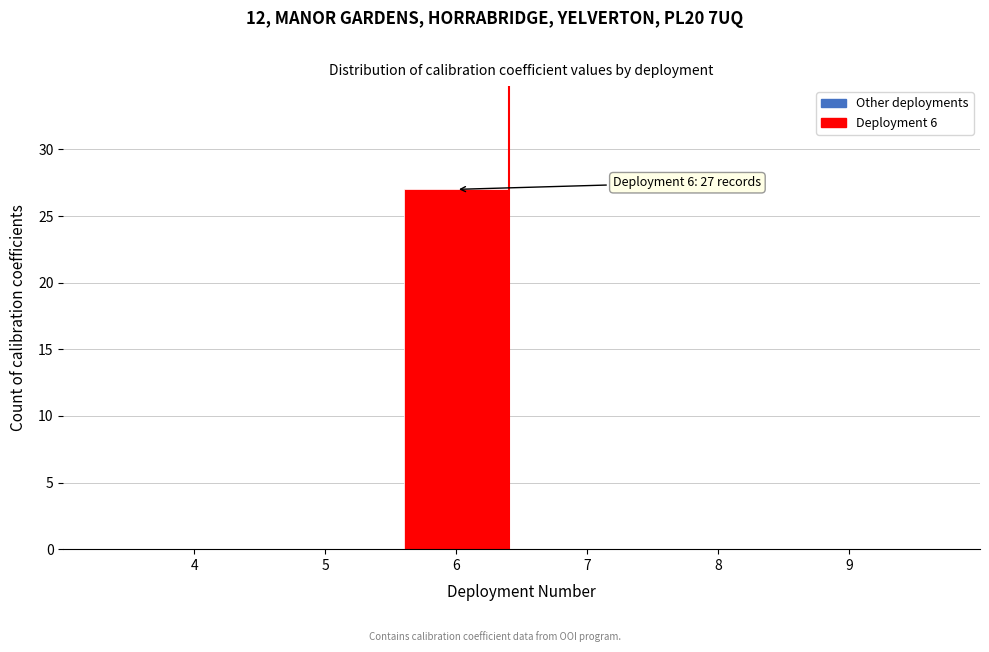

Over which range of the x-axis is the bar tallest?

5.5 to 6.5